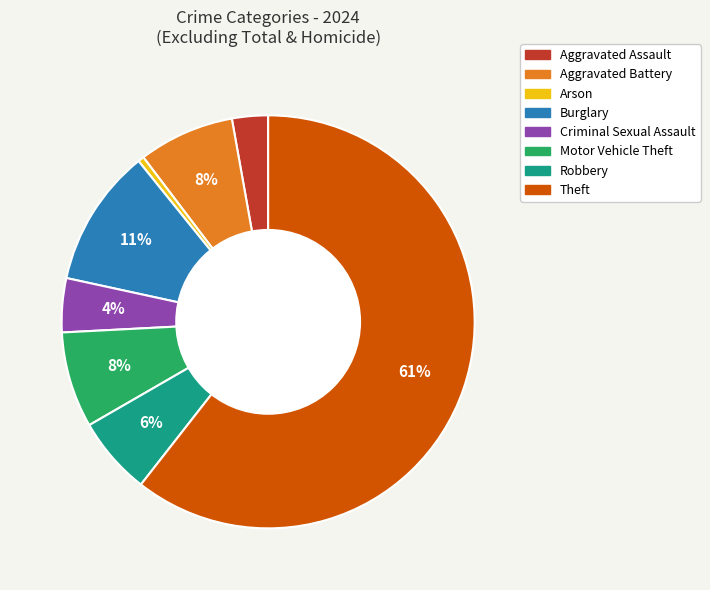

Which slice represents more than half of the pie?

Theft